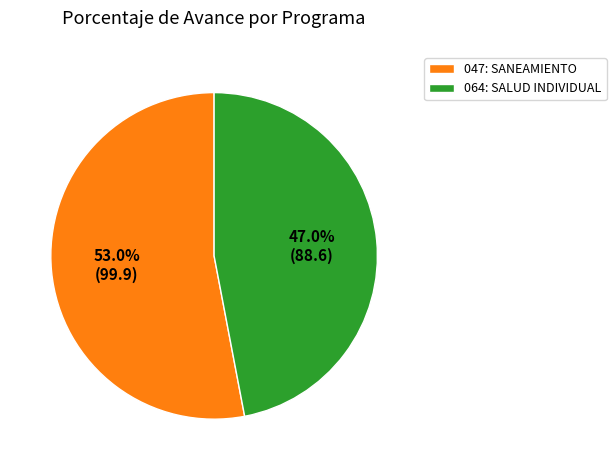

Rank the categories by value from highest to lowest.

047: SANEAMIENTO, 064: SALUD INDIVIDUAL